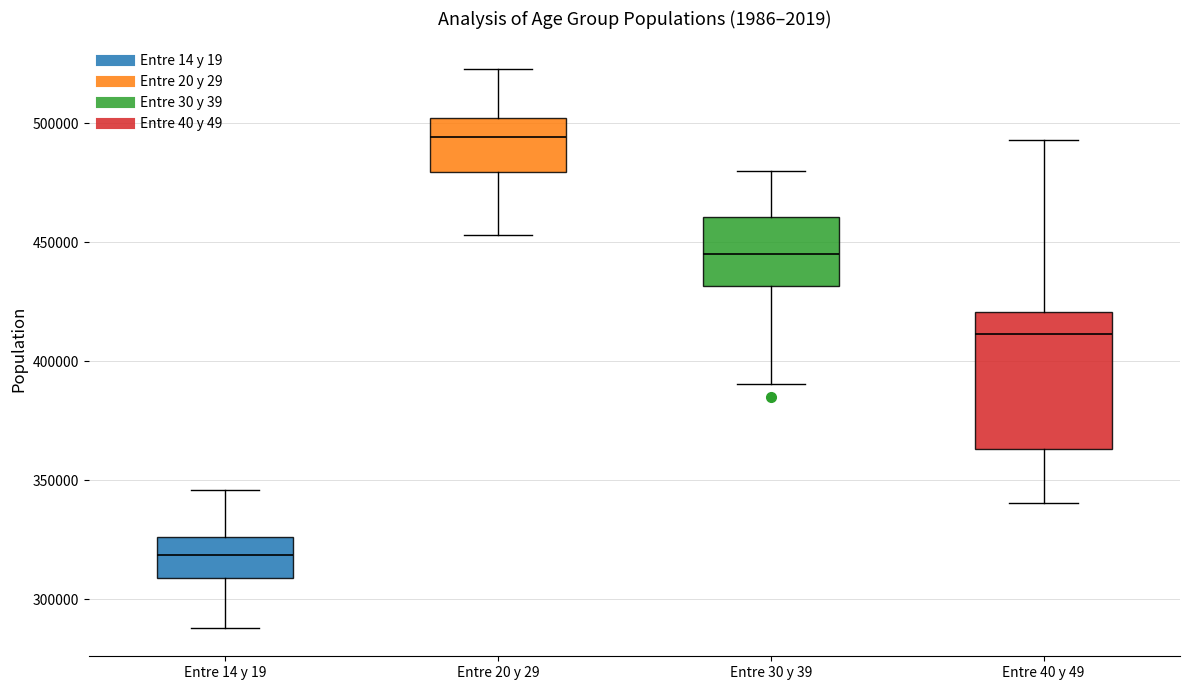

Reading left to right, transcribe this box plot: for each box, give where its median line is, the range the box spans, and where its two whiskers end, as read against the y-axis. The values are not printed on the chart, so give them approximately, as read against the axis.

Entre 14 y 19: median 320000, box 310000 to 325000, whiskers 290000 to 345000
Entre 20 y 29: median 495000, box 480000 to 500000, whiskers 455000 to 525000
Entre 30 y 39: median 445000, box 430000 to 460000, whiskers 390000 to 480000
Entre 40 y 49: median 410000, box 365000 to 420000, whiskers 340000 to 495000